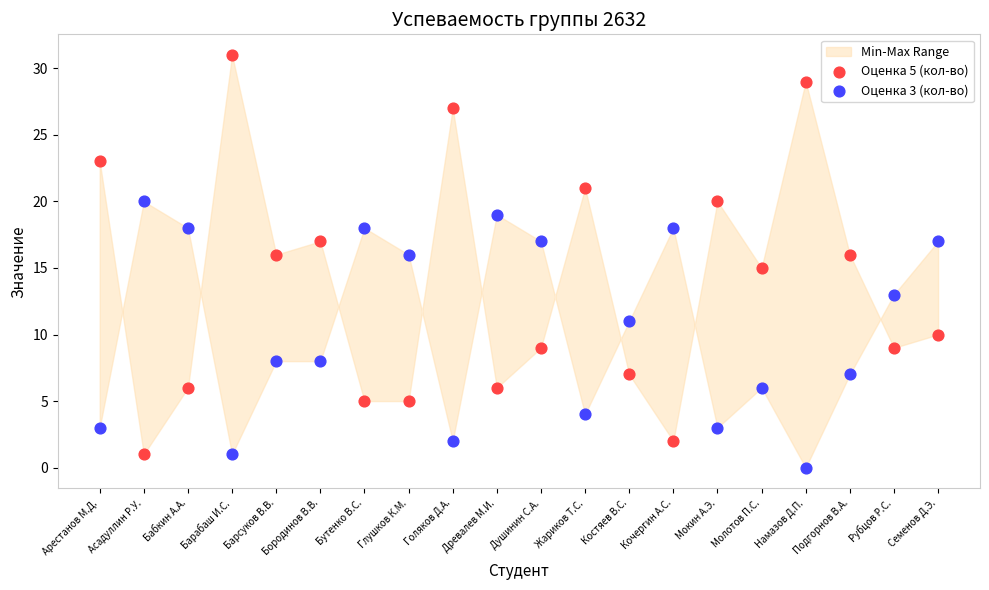

Which series reaches the maximum Y coordinate?

Оценка 5 (кол-во)